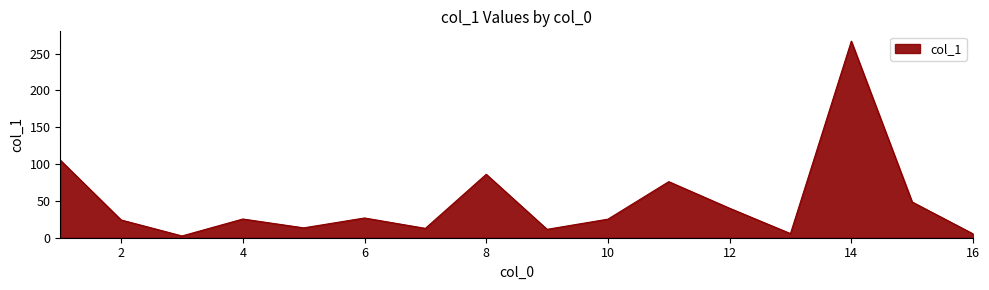

Does the chart have visible grid lines?

No